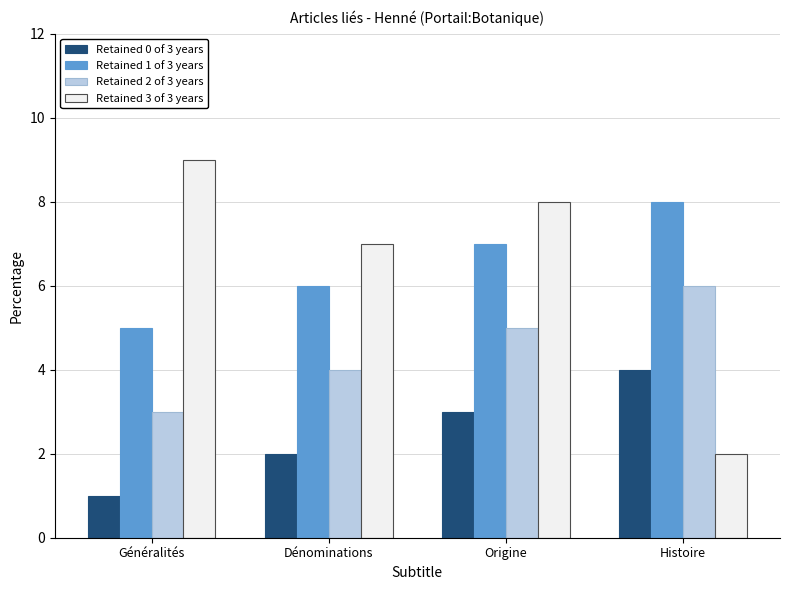

How many data points in Retained 1 of 3 years are less than 7?

2